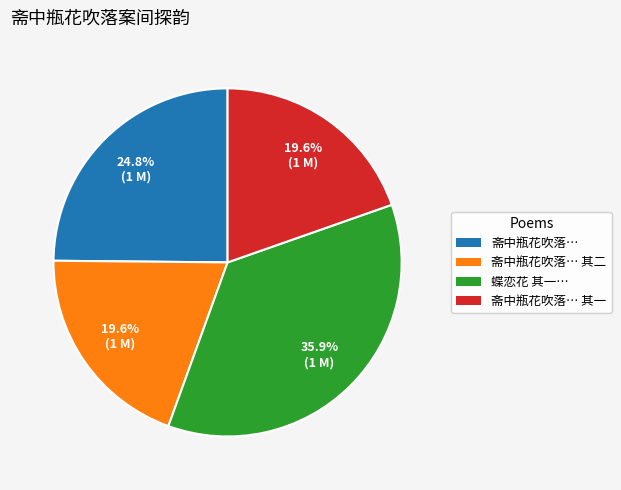

Is the sum of 斋中瓶花吹落… 其一 and 斋中瓶花吹落… greater than half?

No